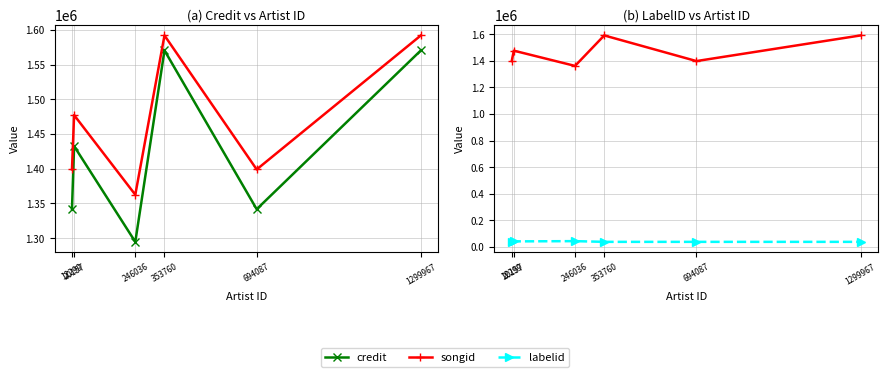

The labelid series shows 23796.4 at 1299967. True or false?

False